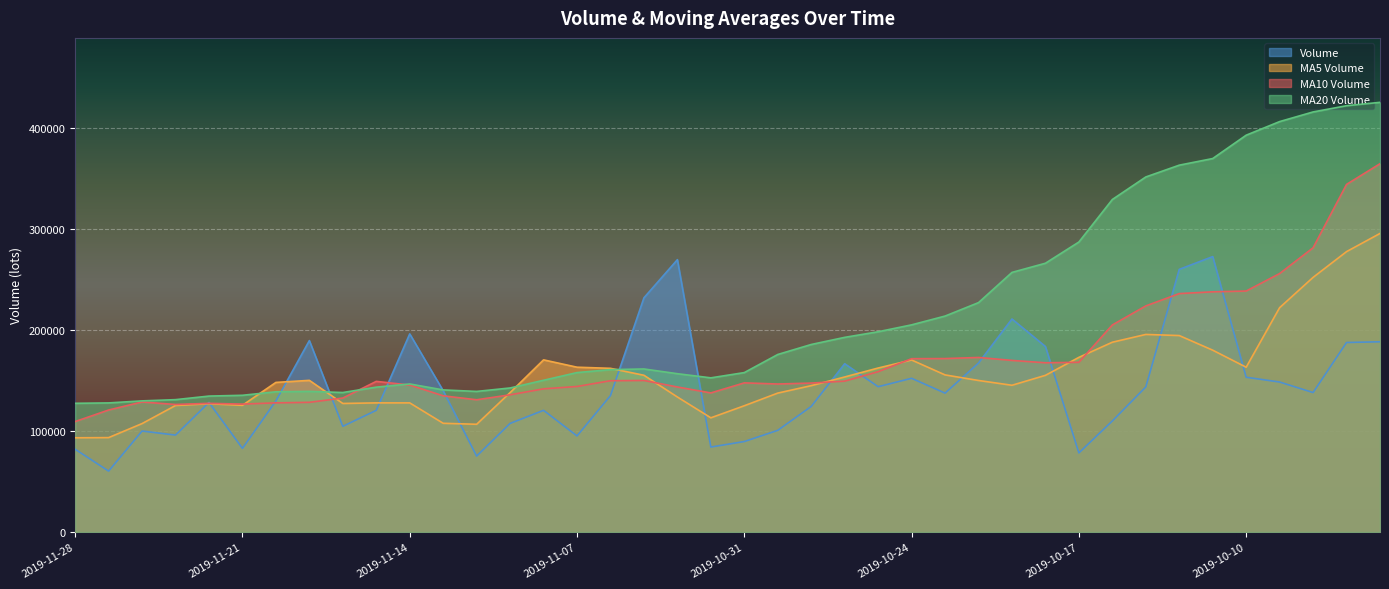

Which has a higher value, 2019-10-21 or 2019-10-11?

2019-10-11